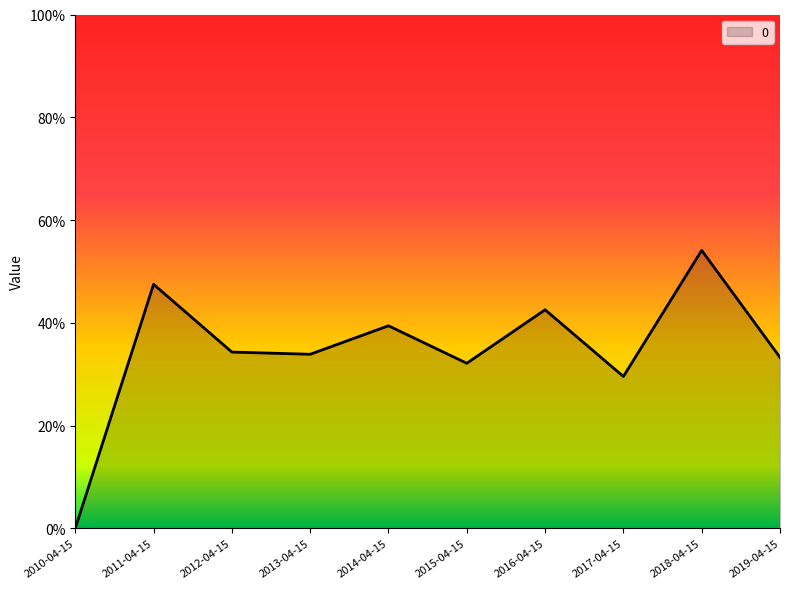

What position from the left is 2011-04-15?

2